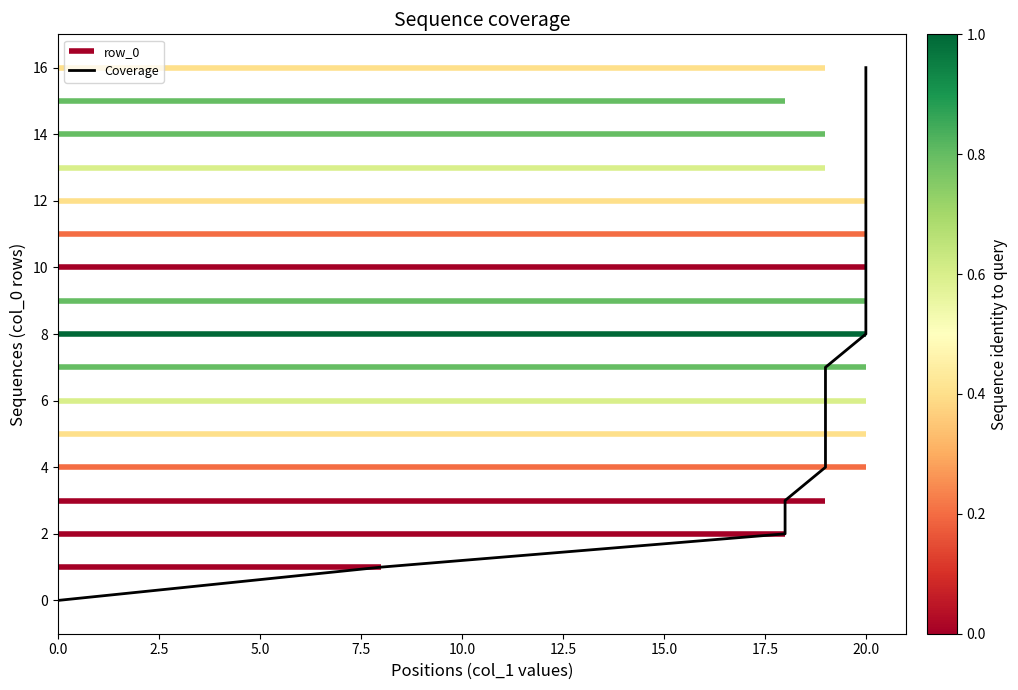

The value at 20.0 is 8. True or false?

True